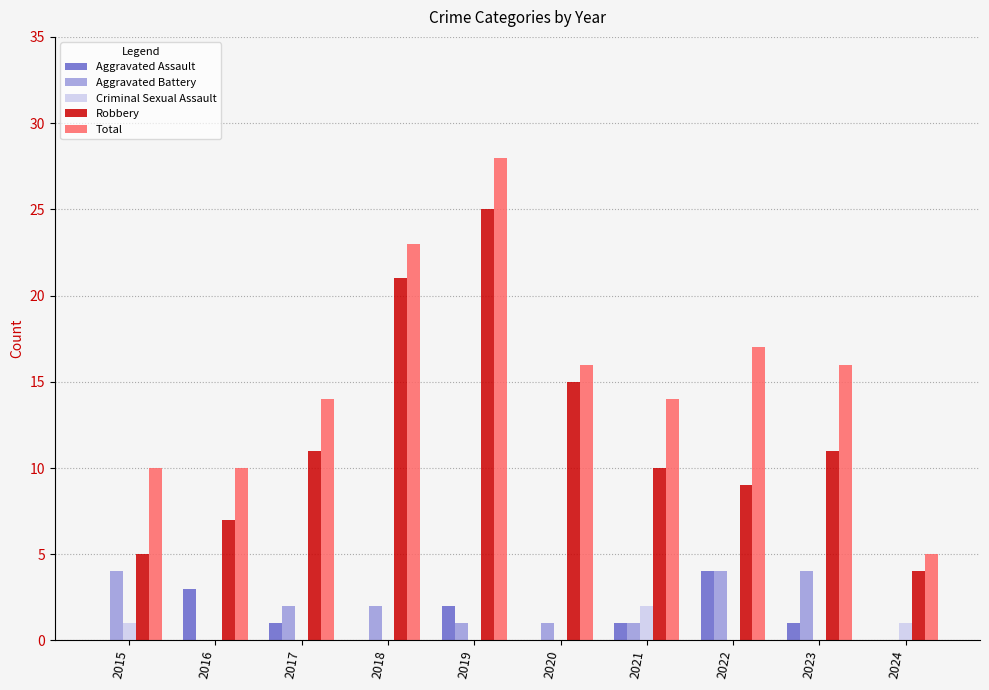

How many categories are shown in the chart?

10